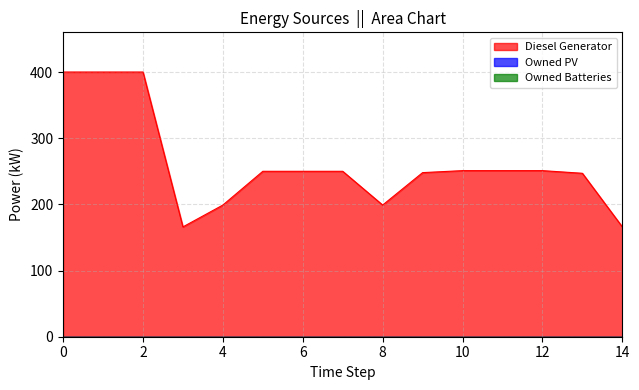

What is the value of the Diesel Generator point at the 10th from the left?

248